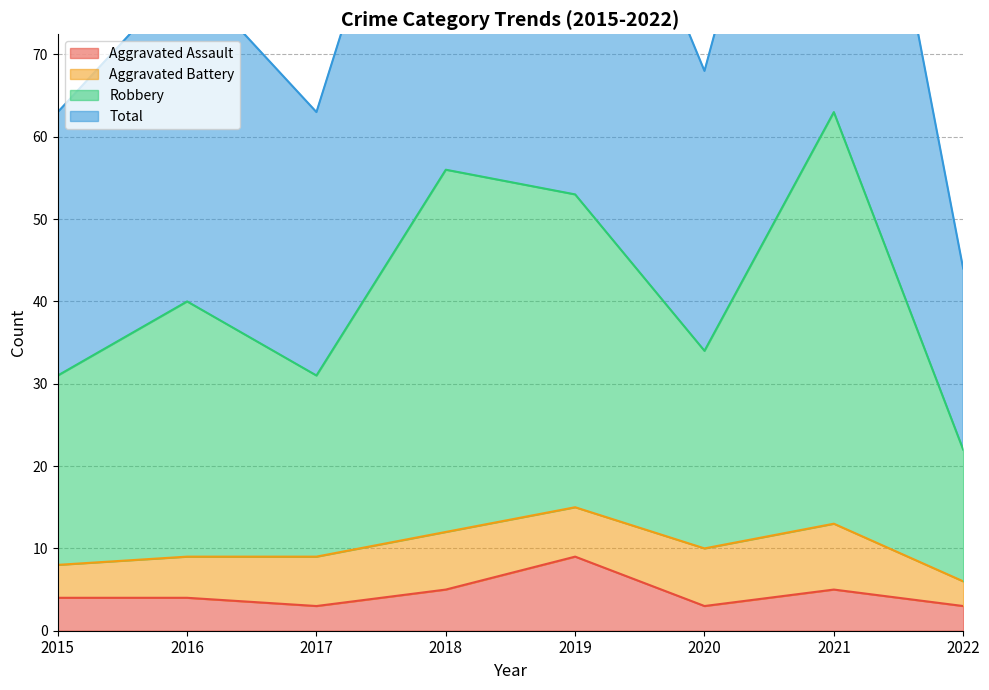

Where is the first local maximum for Total?

2016